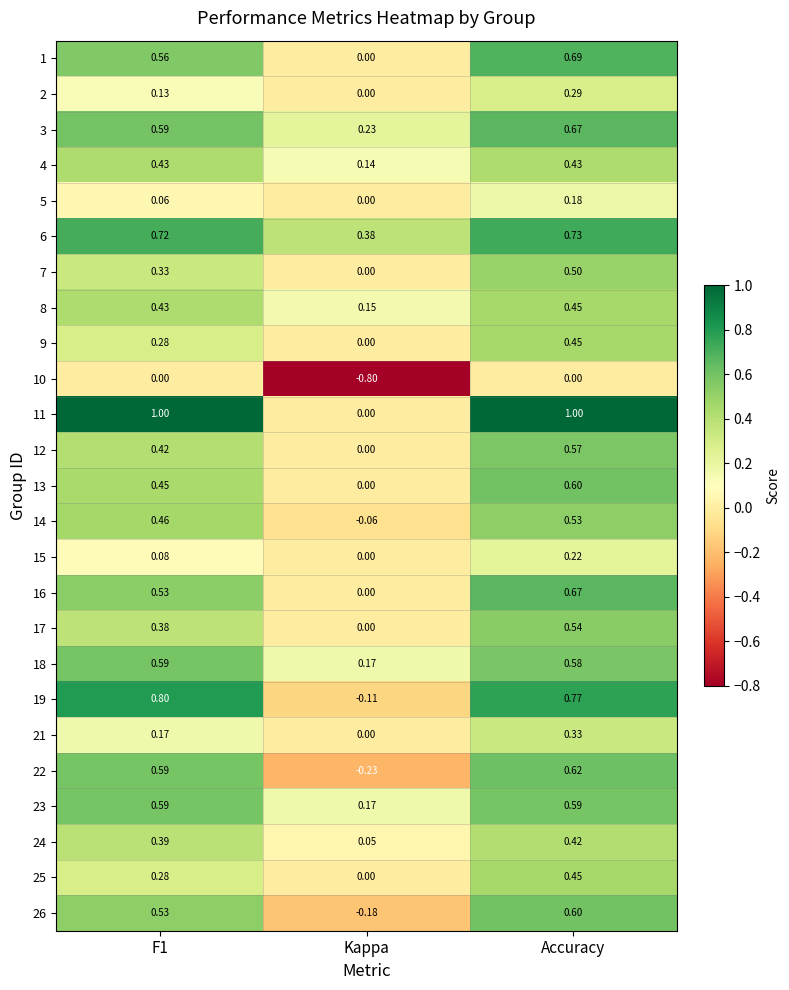

Which label corresponds to the smallest value in the chart?

Kappa